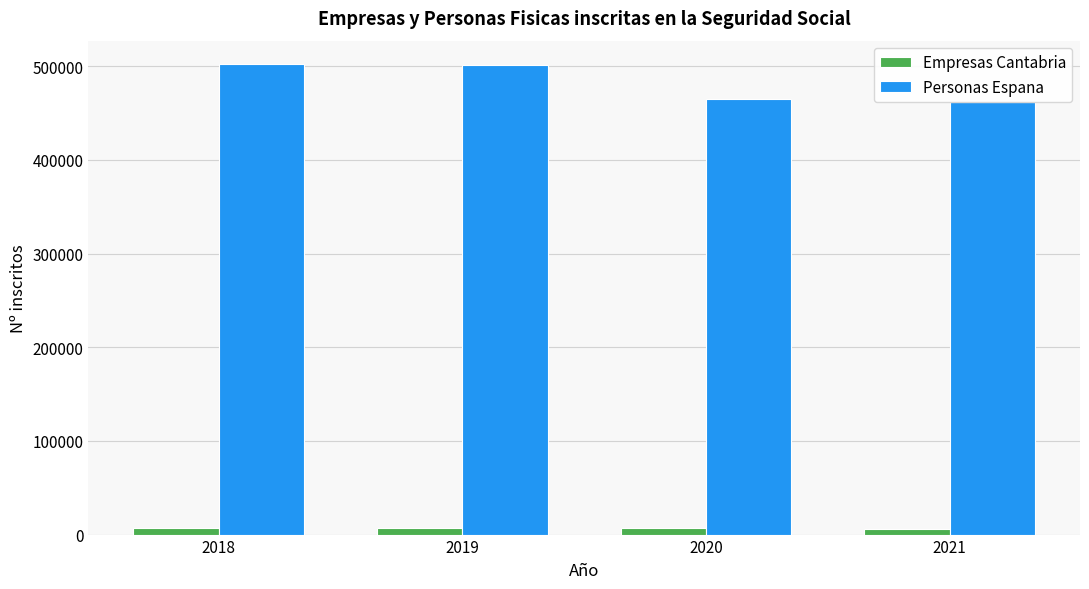

Are the bars horizontal?

No